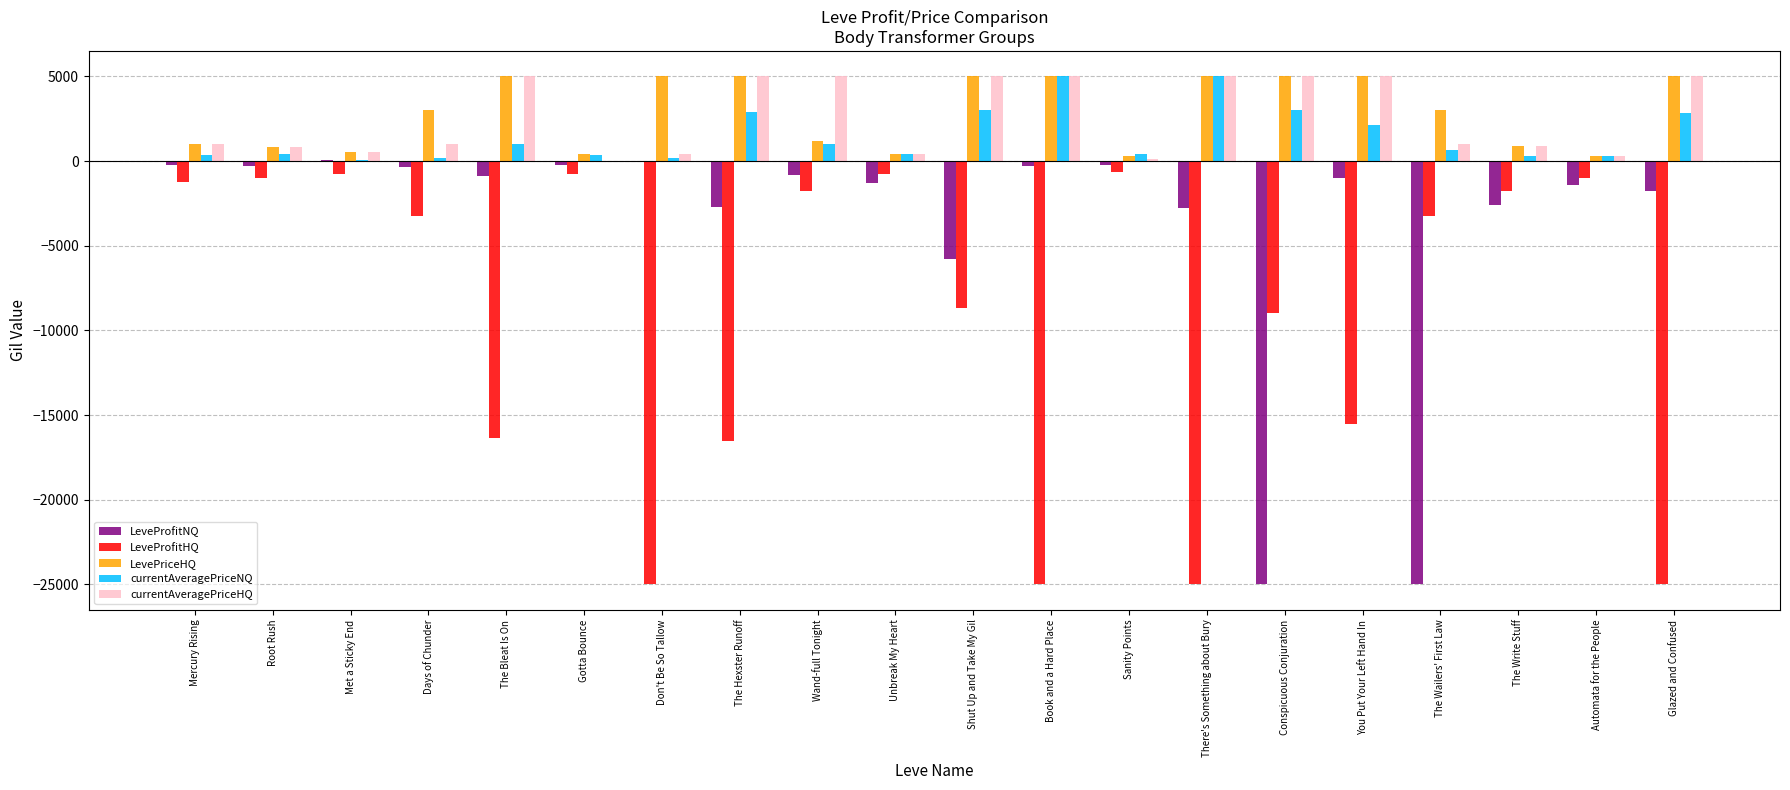

What value does the currentAveragePriceHQ series have at Wand-full Tonight?

5000.0